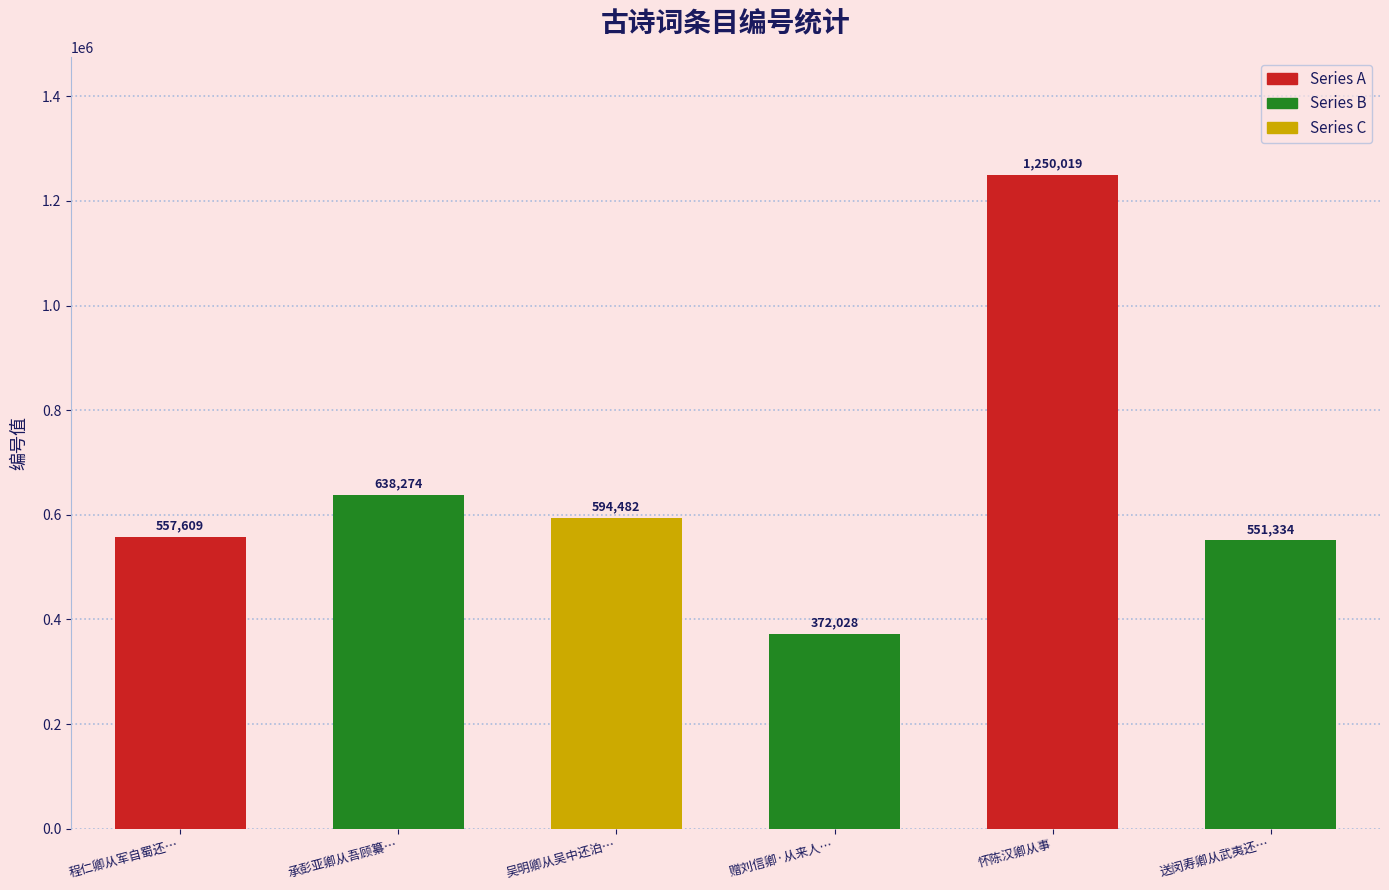

Is it true that the value at 赠刘信卿·从来人… is 372028?

True